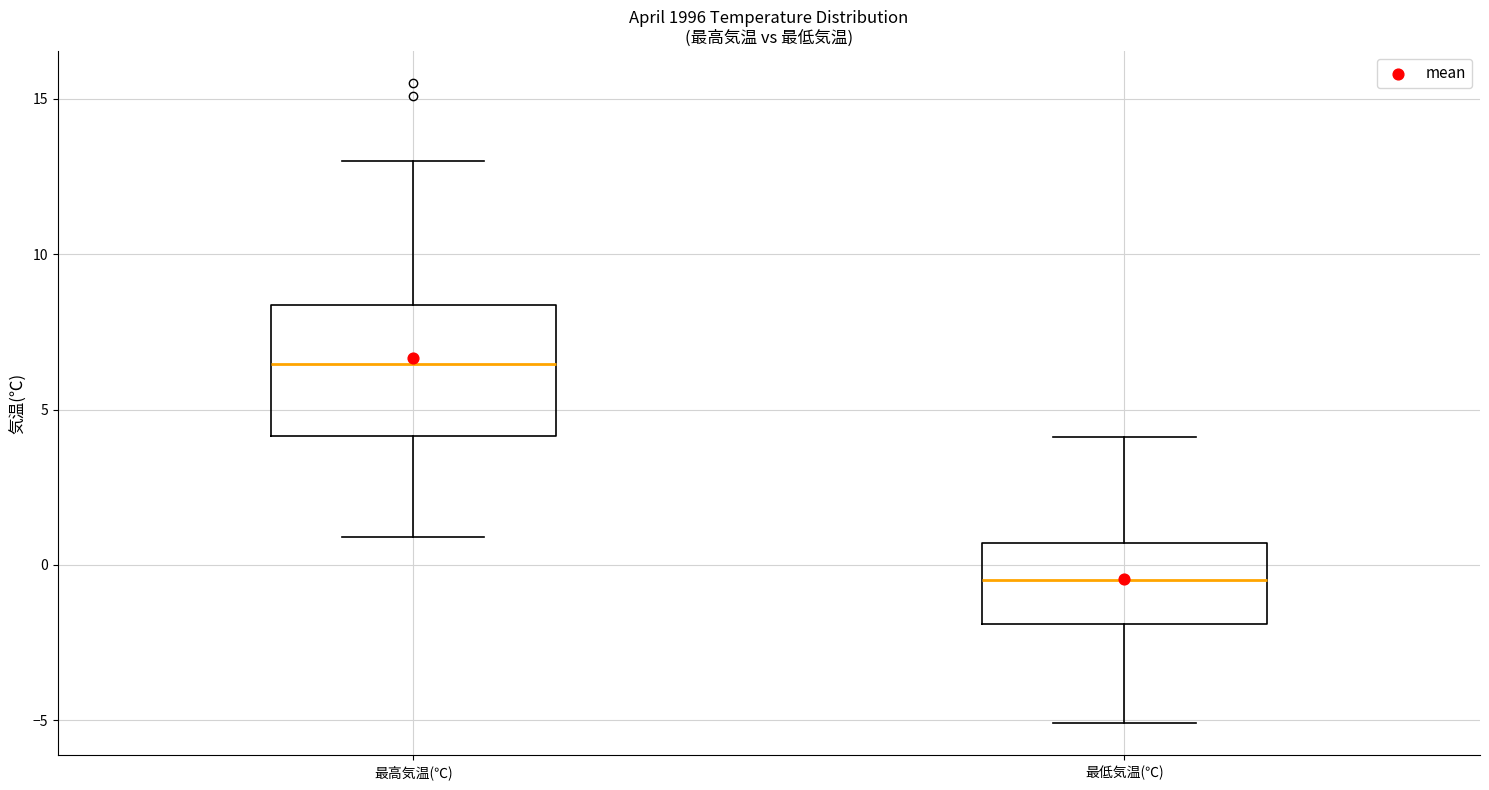

Reading left to right, read every box against the y-axis: the position of its median line, the range the box covers, and the ends of its whiskers. The values are not printed on the chart, so give them approximately, as read against the axis.

最高気温(℃): median 6.5, box 4.0 to 8.5, whiskers 1.0 to 13.0
最低気温(℃): median -0.5, box -2.0 to 0.5, whiskers -5.0 to 4.0